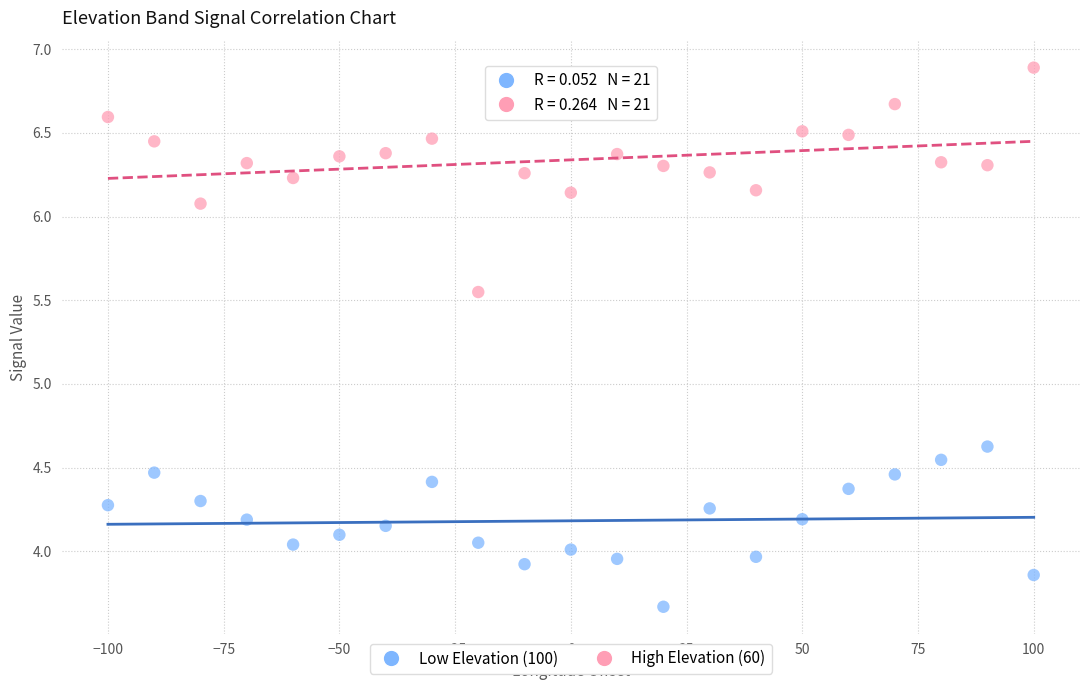

Which series contains the lowest Y value?

Low Elevation (100)